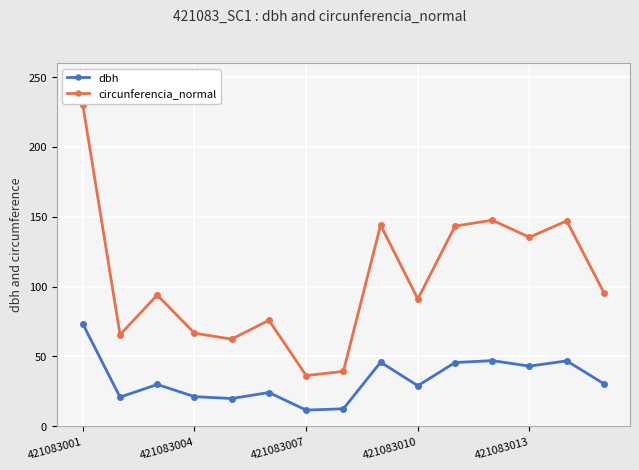

At how many categories does at least one series exceed 99?

6